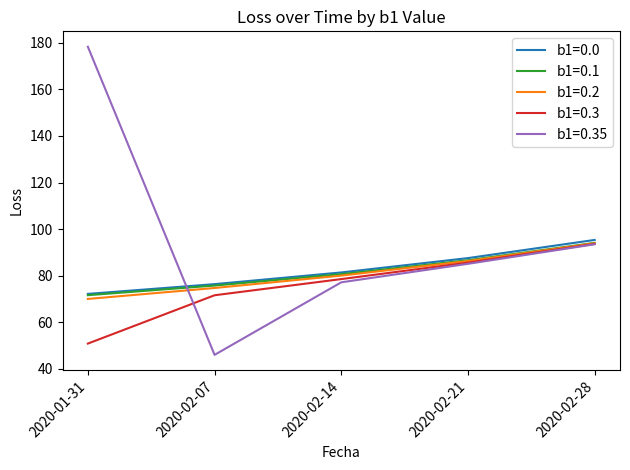

Where is b1=0.3 nearest to the value 72?

2020-02-07